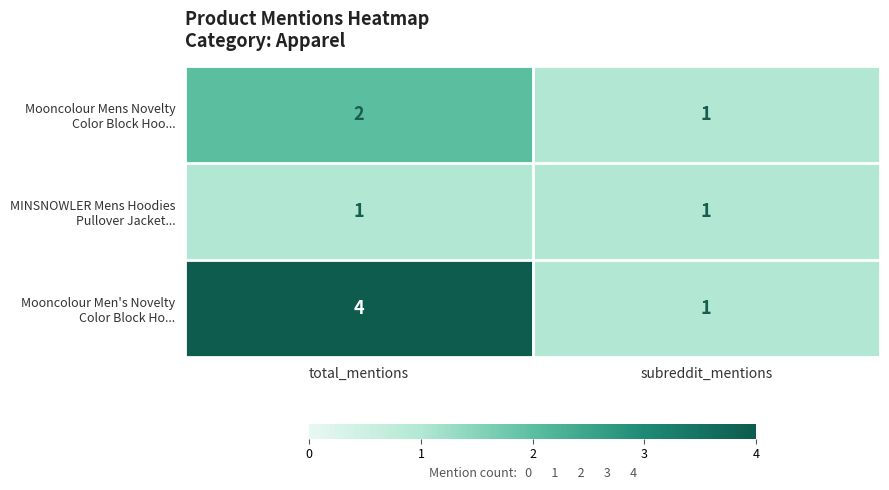

What is the total value across all series at total_mentions?

7